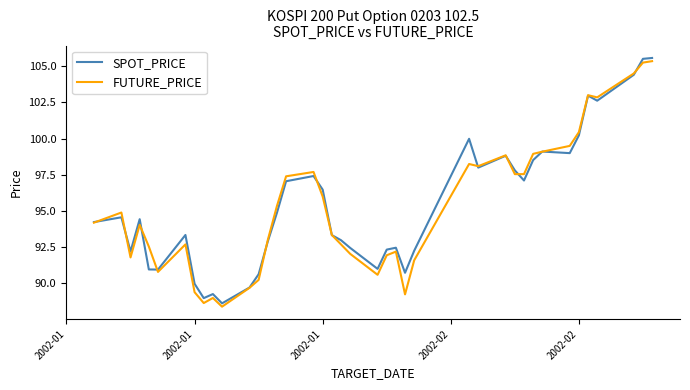

What is the greatest value displayed?

105.6